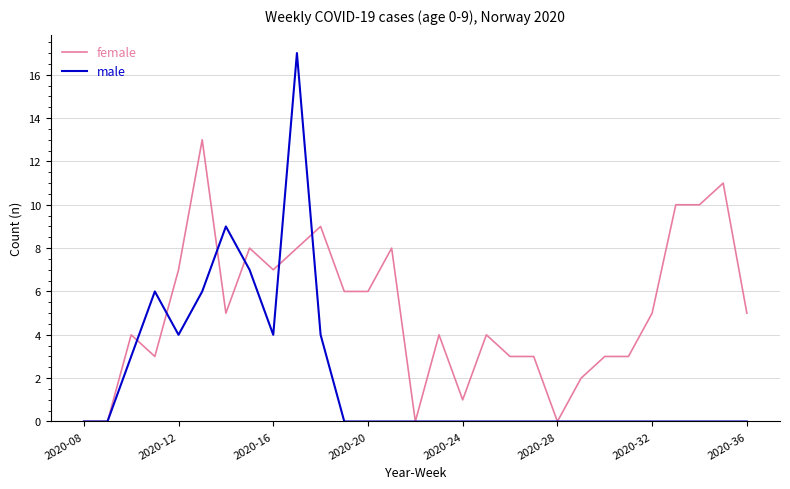

List the series in order of their overall mean, lowest first.

male, female